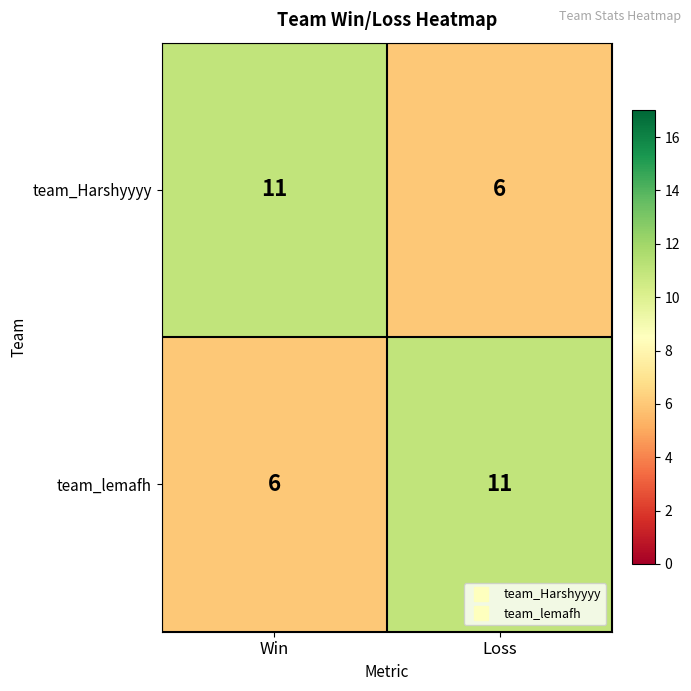

At Loss, list the series in order from smallest to largest.

team_Harshyyyy, team_lemafh